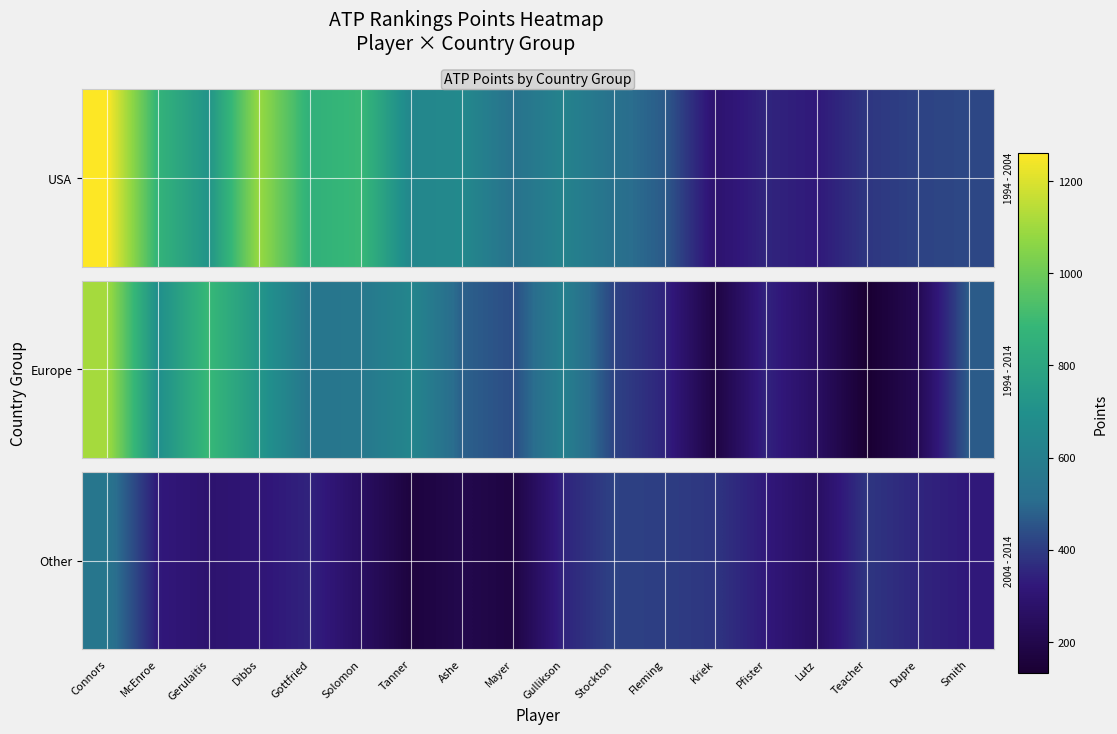

What value does the data have at Solomon, to the nearest 50?

250